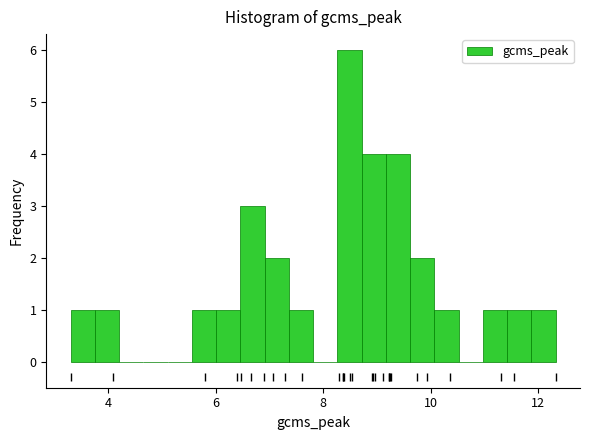

Around what value on the x-axis is the tallest bar? Give the approximate position of its centre, as read against the axis.

8.4